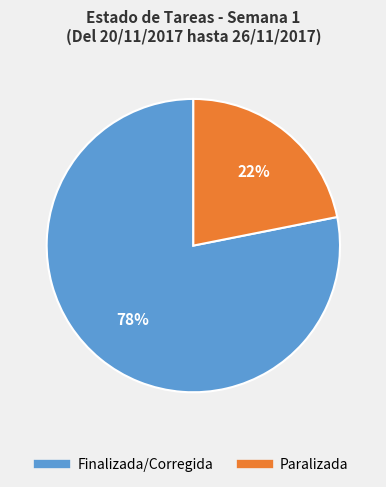

Count the number of slices in the pie.

2